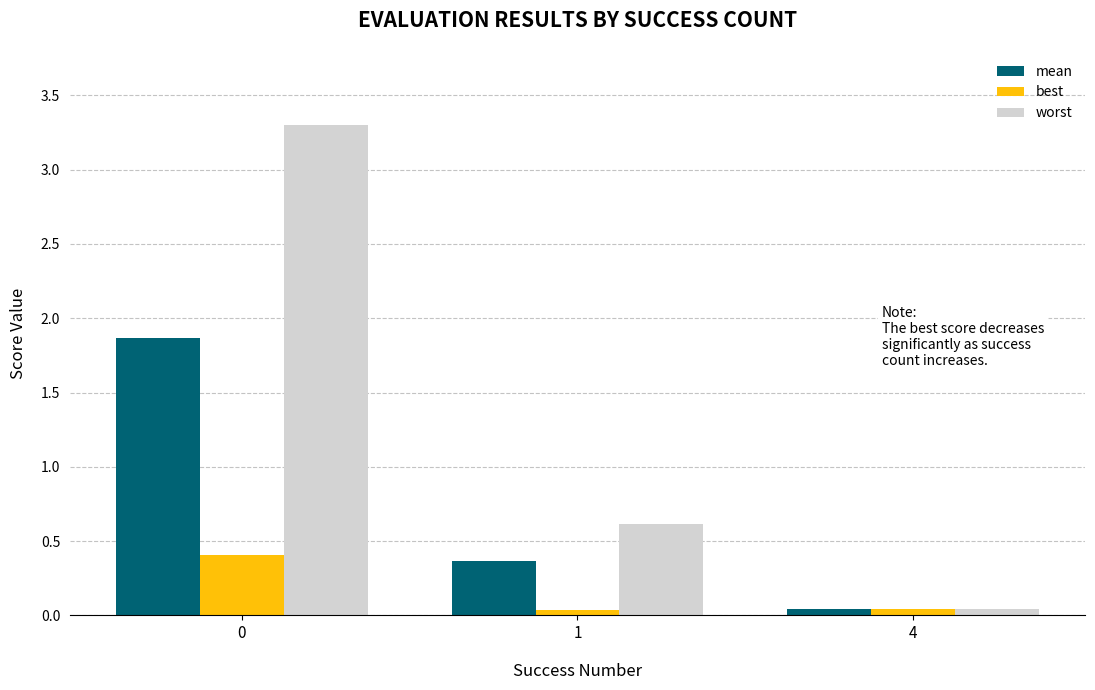

At 0, list the series in order from largest to smallest.

worst, mean, best